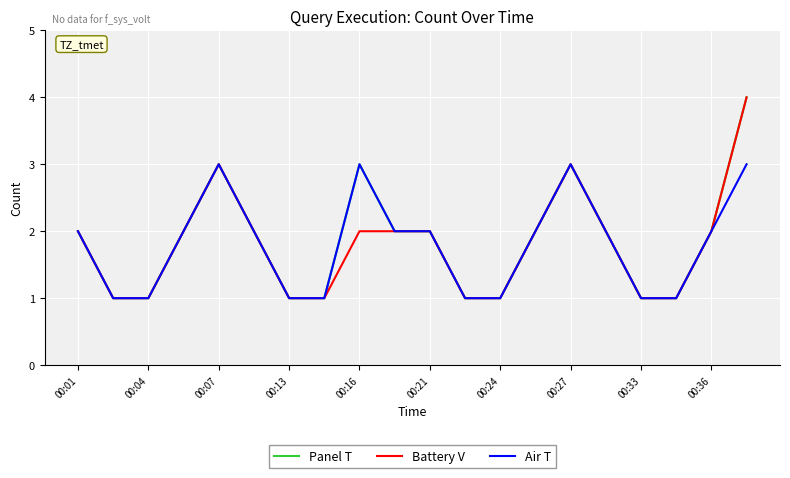

Which series has the largest total across all categories?

Panel T